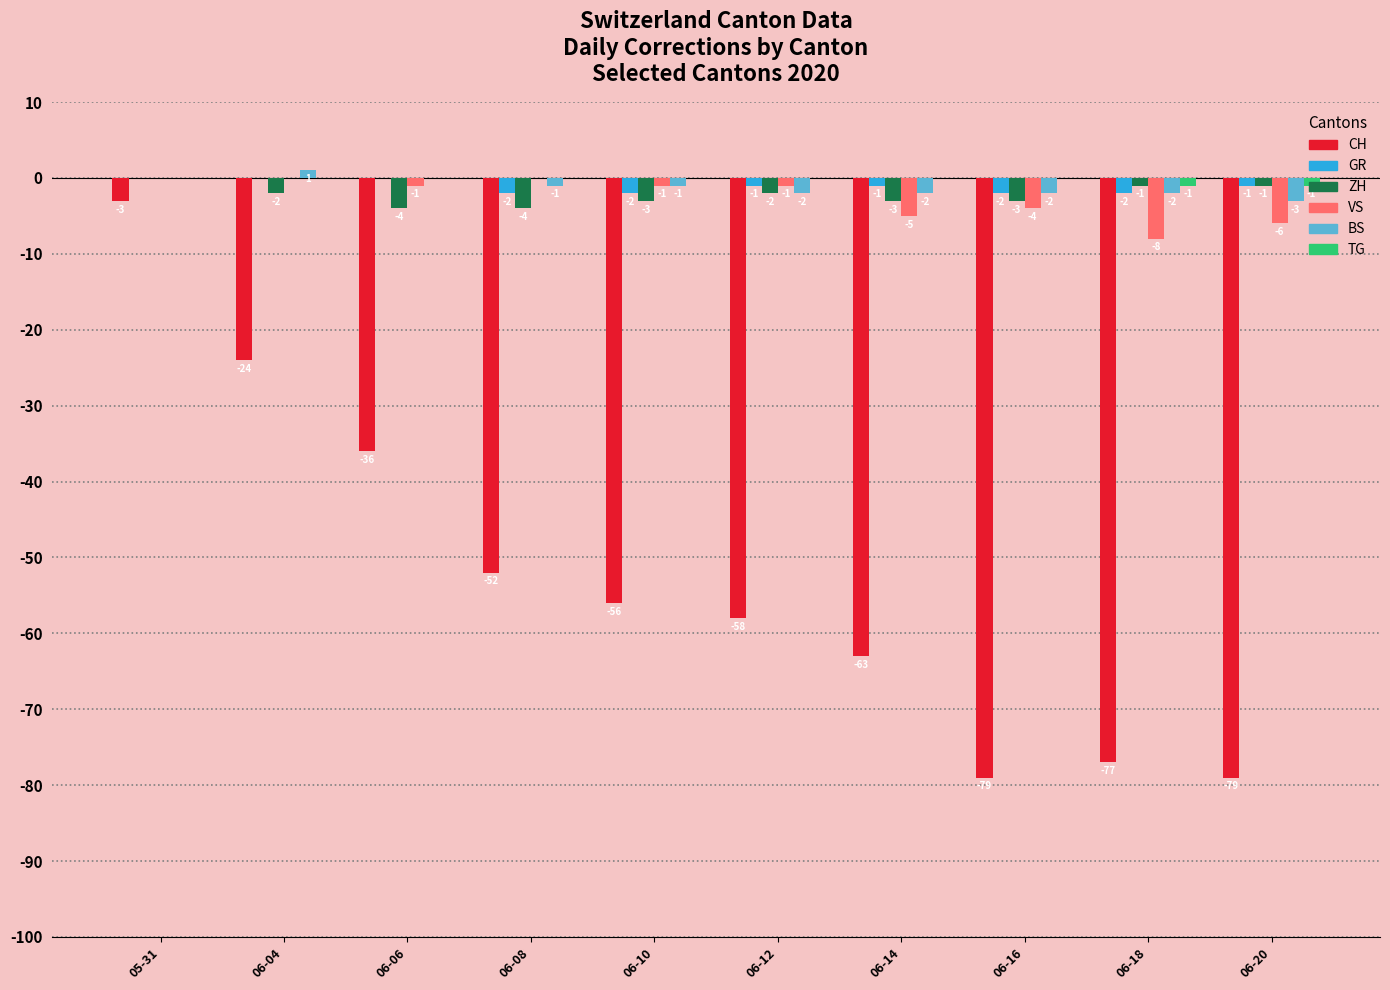

Where does the GR series first go above -1?

05-31